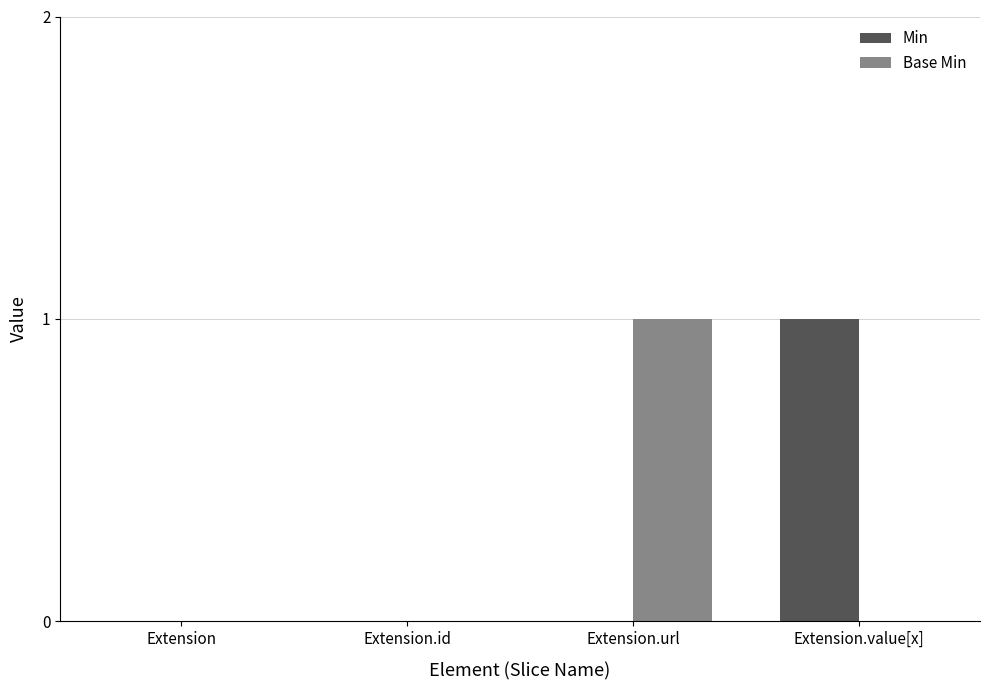

How many groups of bars are there?

4